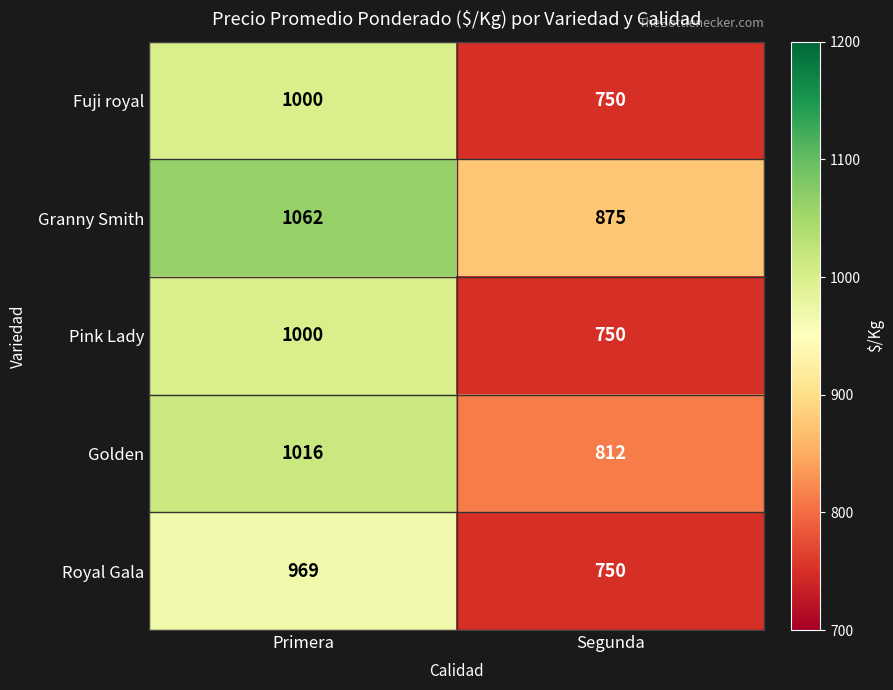

What is the minimum value shown in the chart?

750